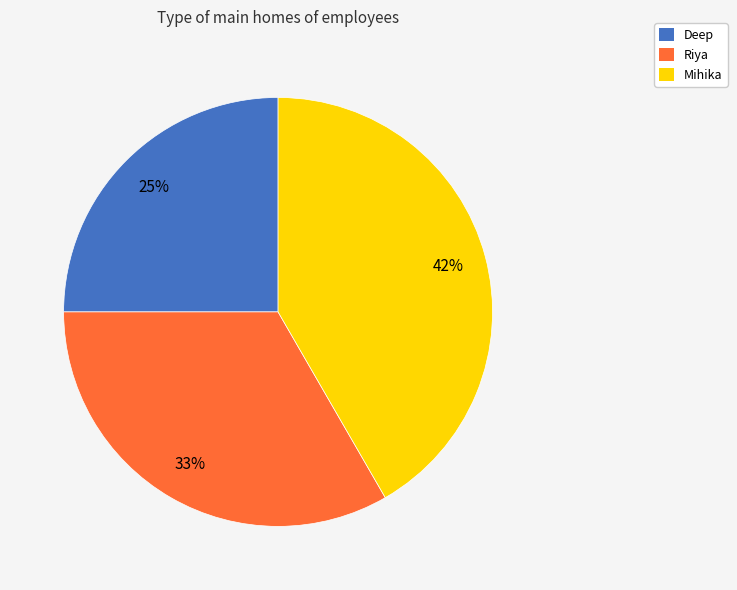

How many segments does this pie chart have?

3